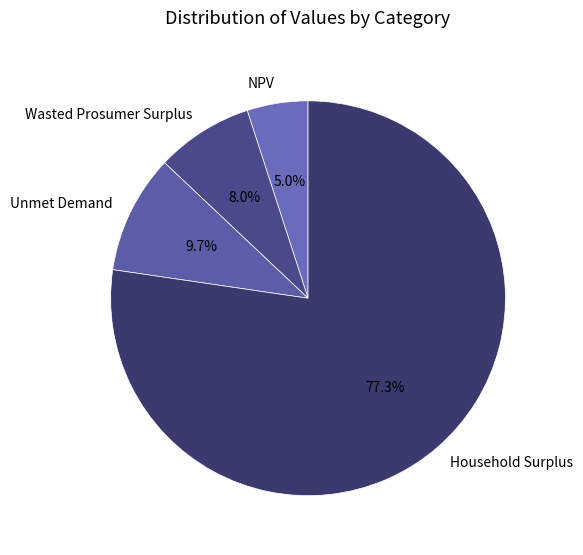

How many segments does this pie chart have?

4